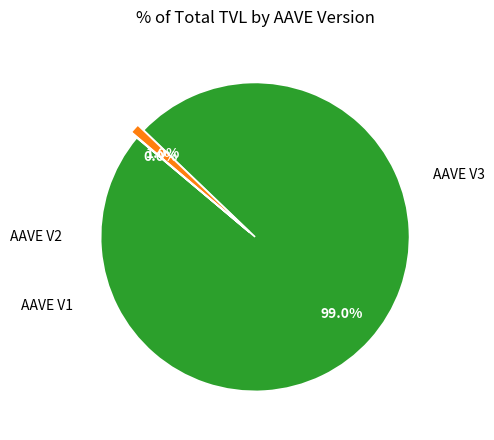

Does any single category account for the majority?

Yes